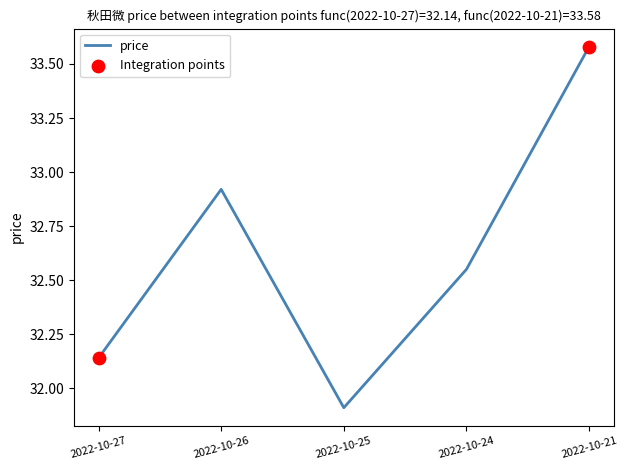

What is the change in value from 2022-10-26 to 2022-10-24?

-0.4